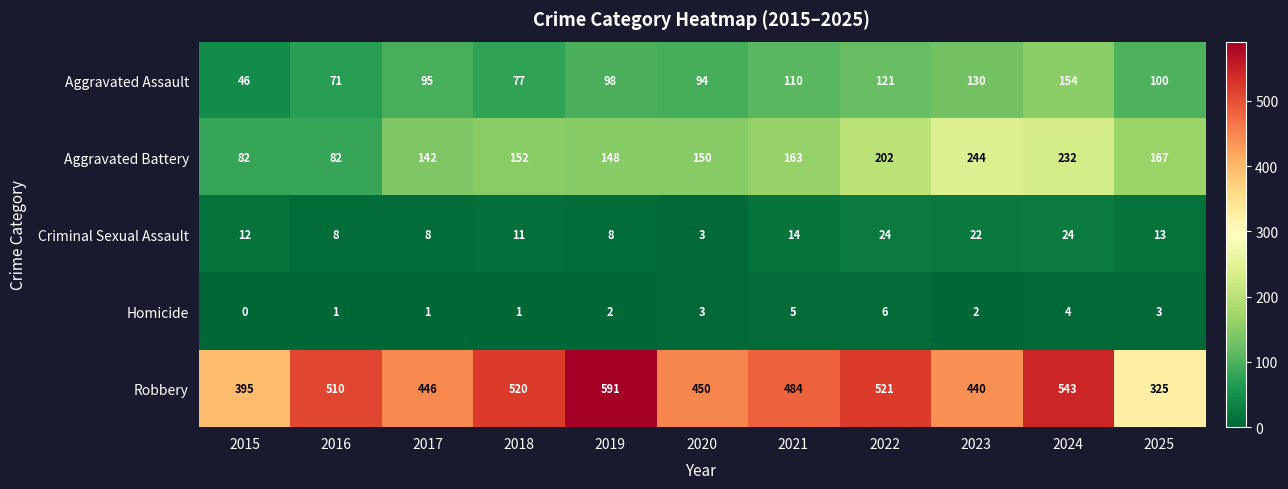

What is the total value across all series at 2025?

608